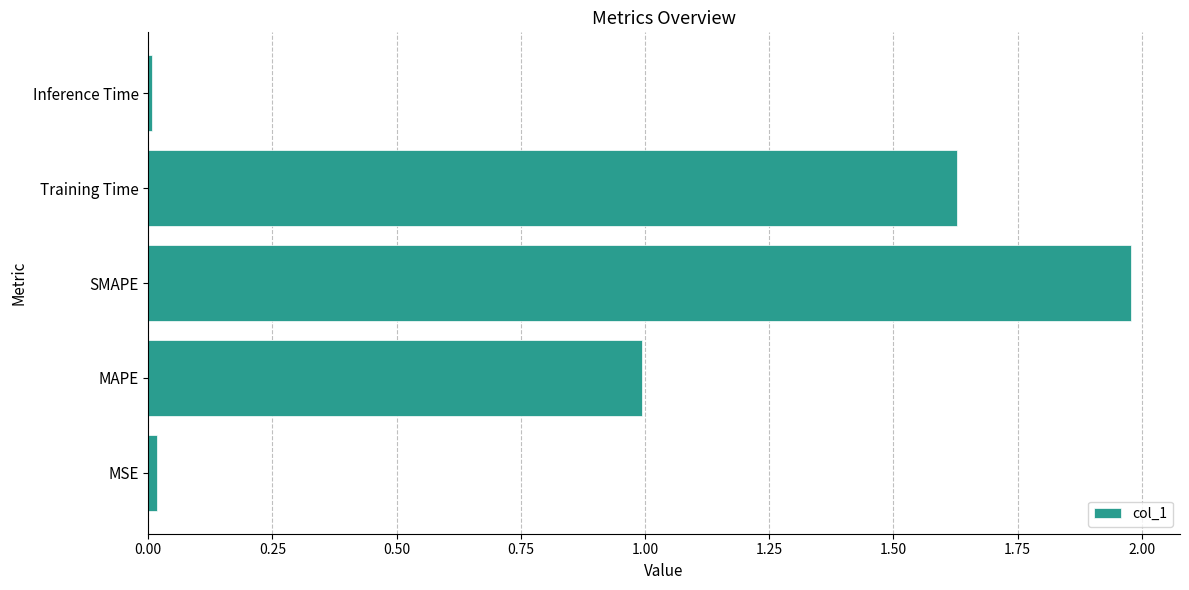

Which category has the highest value across all series?

SMAPE